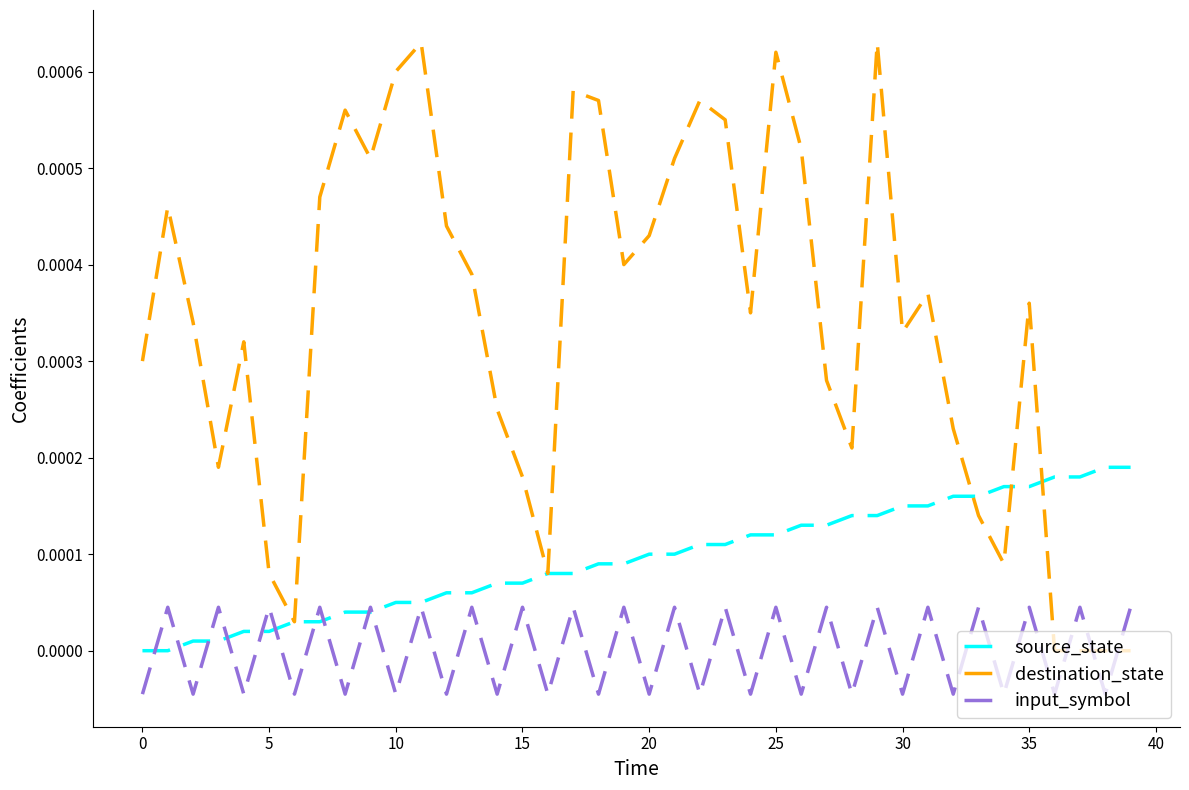

Rank the series by their average value, from lowest to highest.

input_symbol, source_state, destination_state